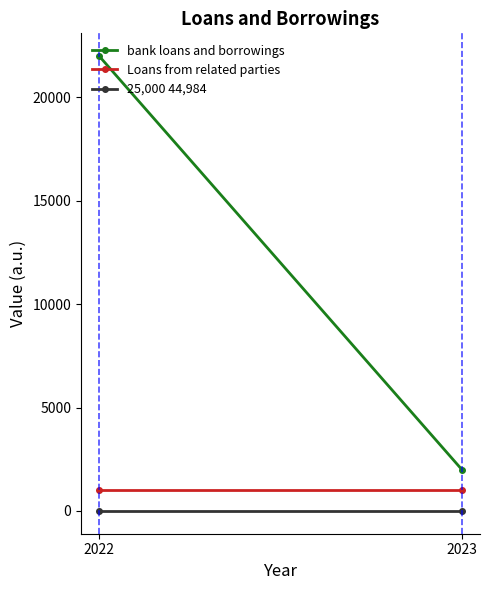

Rank the categories by bank loans and borrowings value from highest to lowest.

2022, 2023